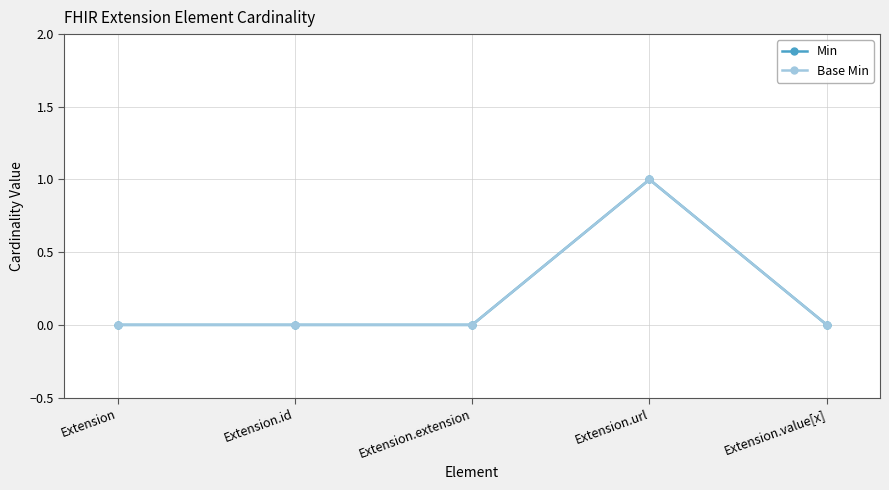

Does the chart have visible grid lines?

Yes